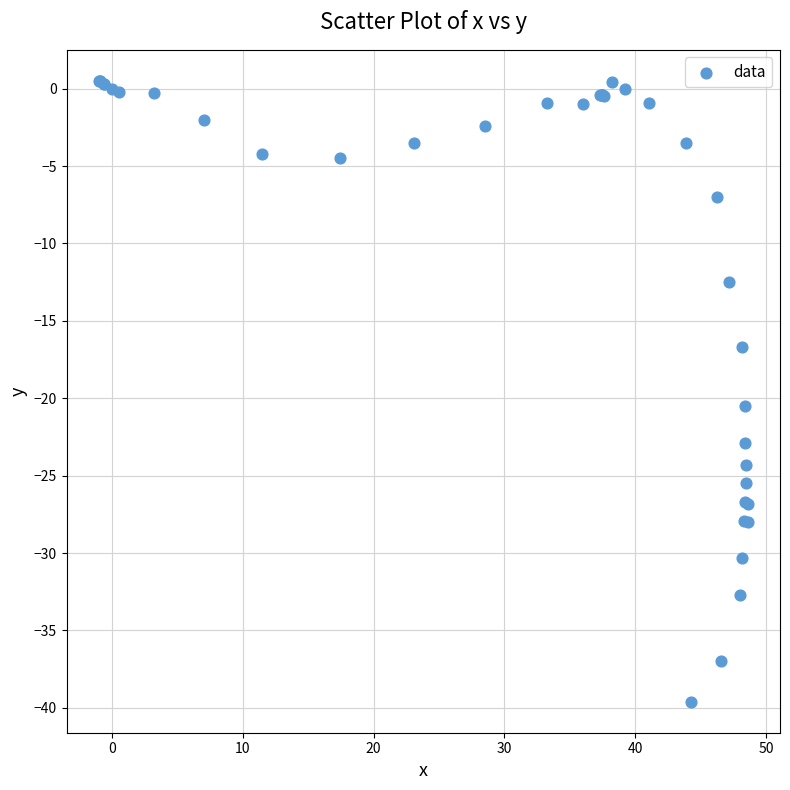

What Y value in the scatter plot is closest to -19?

-20.5